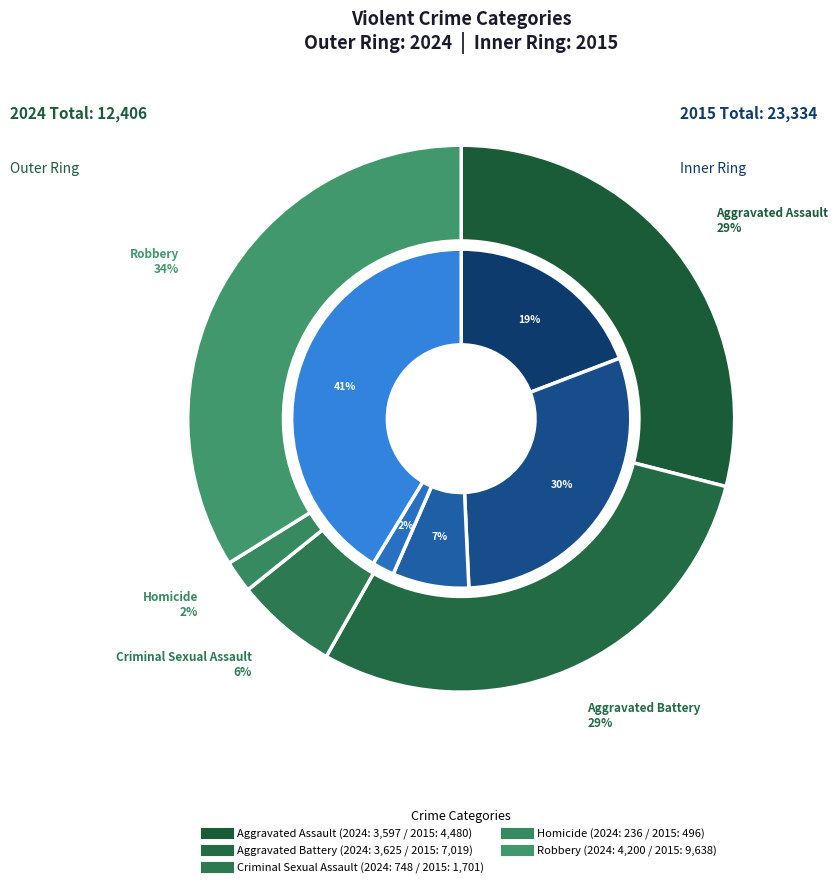

Is it true that Robbery is 41% of the pie?

True